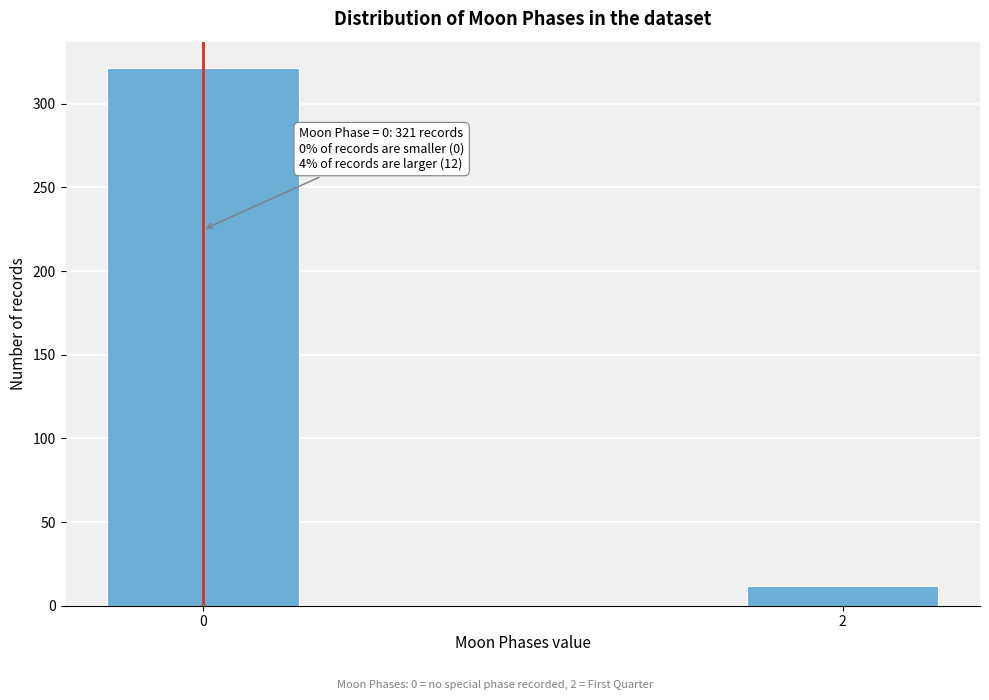

Reading left to right, list all the values displayed in this chart.

0=321	2=12